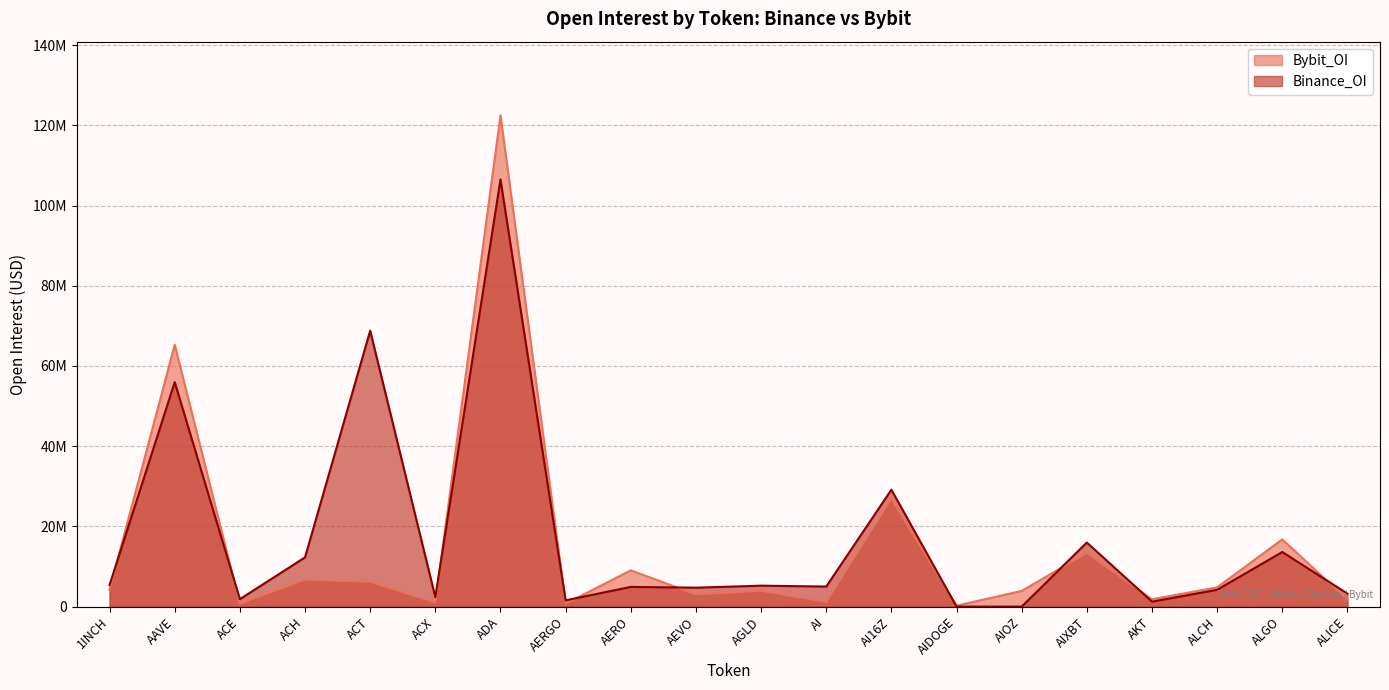

Where does the Binance_OI series first go above 5003645?

1INCH